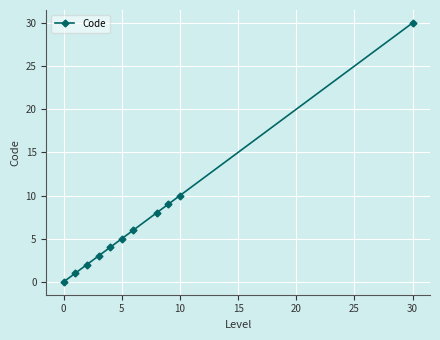

True or false: there are more than 1 points higher than both neighbors.

False